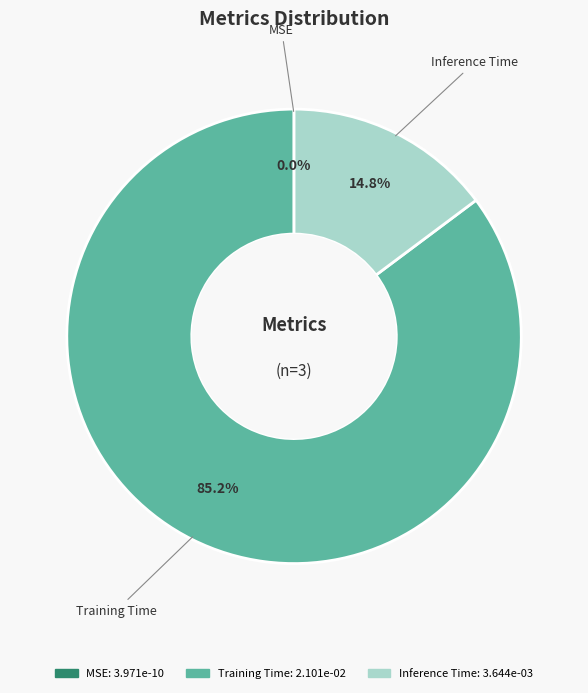

Is there any slice that represents more than half of the pie?

Yes